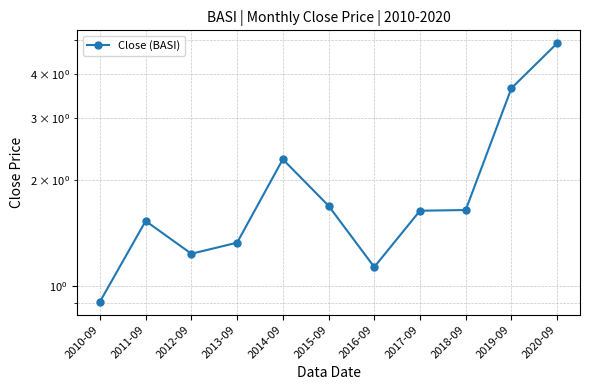

How many interior local peaks (higher than both neighbors) does the data have?

2